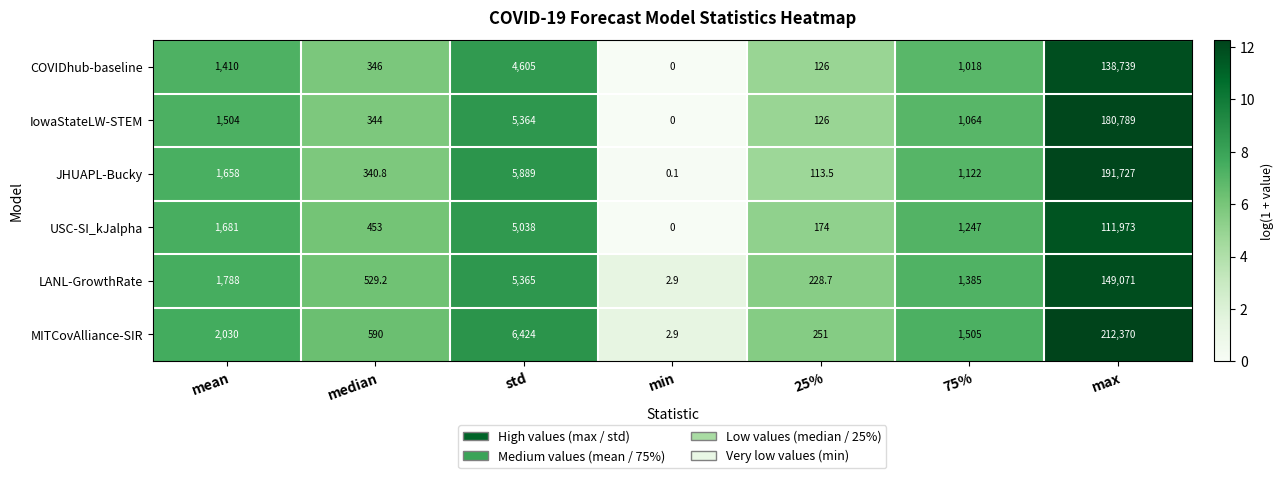

Which series has the largest total across all categories?

MITCovAlliance-SIR